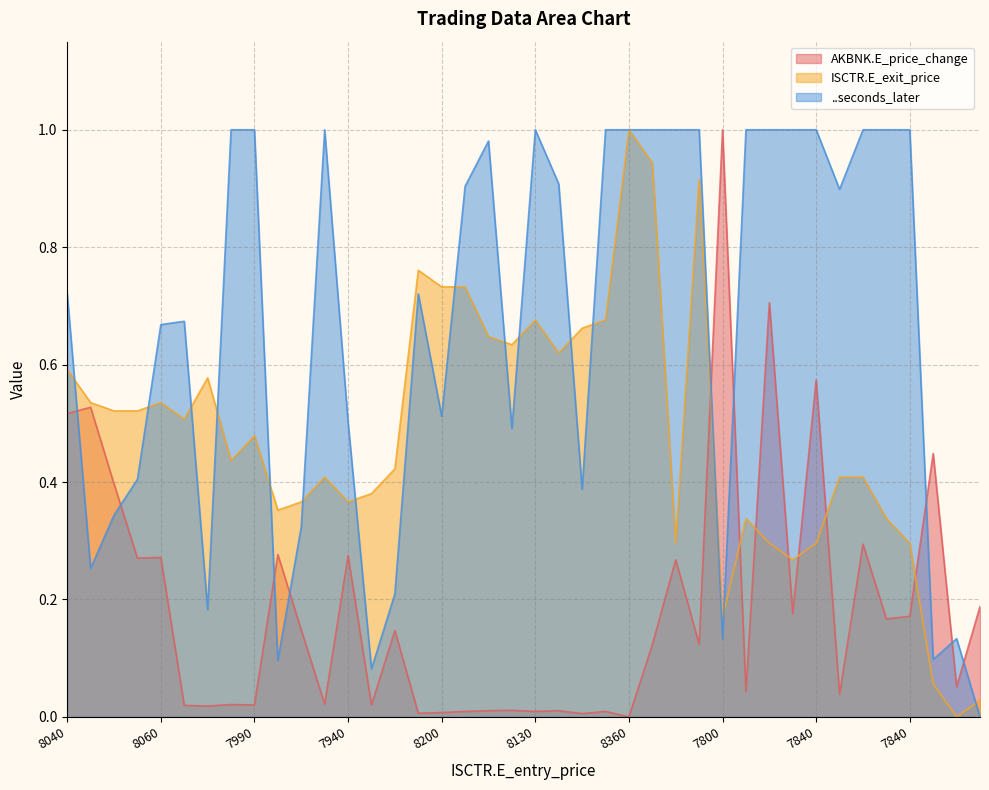

What is the label of the 38th point from the right?

7990